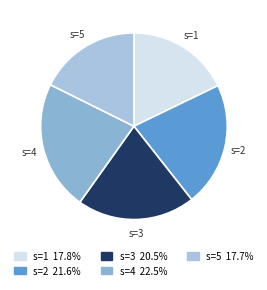

Count the number of slices in the pie.

5